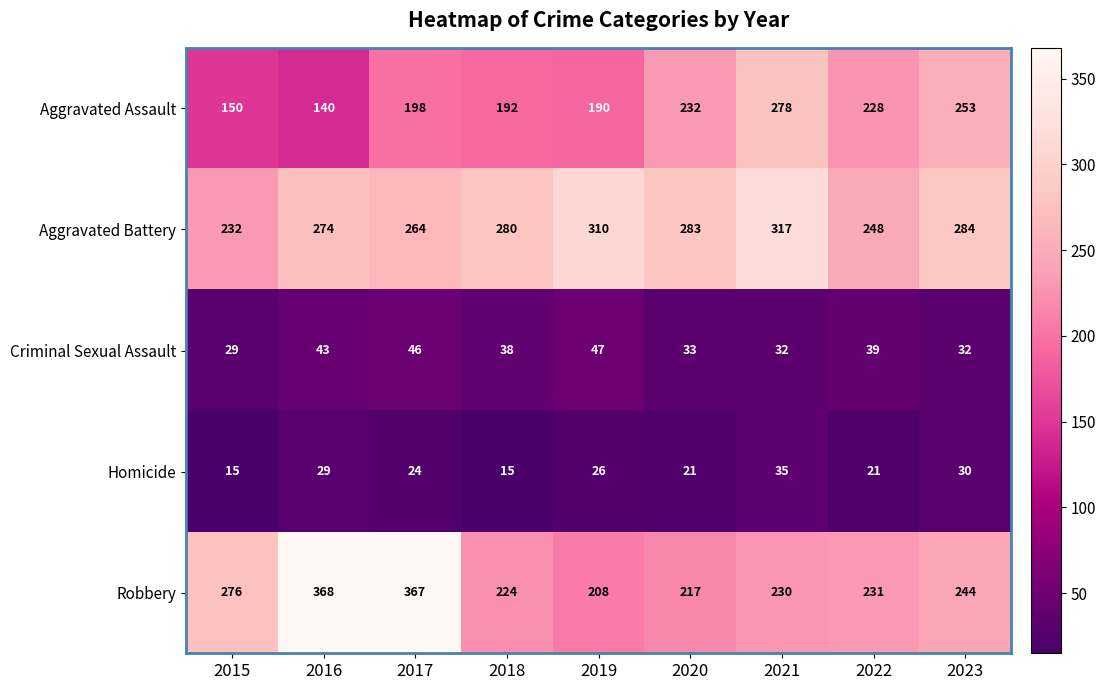

At which category is the sum across all series the highest?

2017